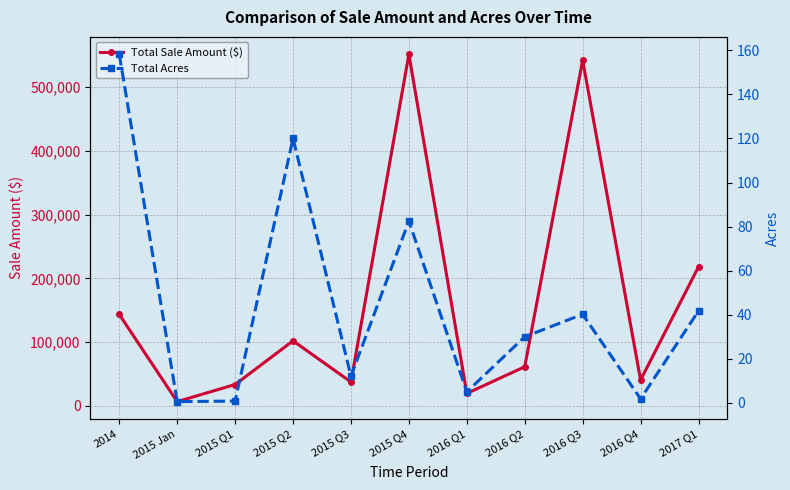

Is this an area chart (filled region under the line)?

No